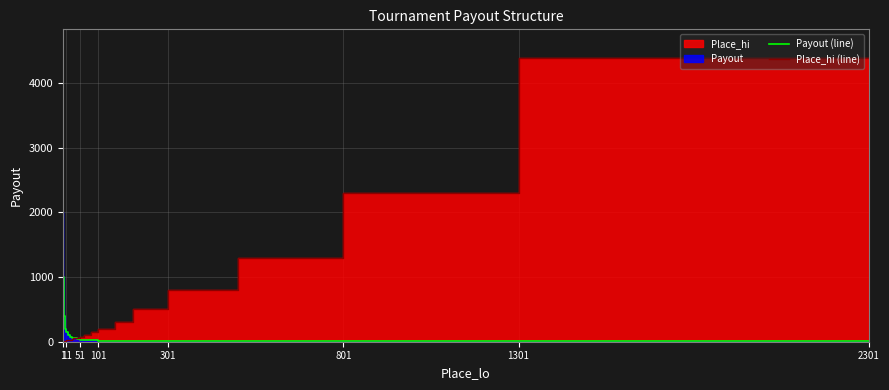

True or false: Payout (line) has more than 0 points higher than both neighbors.

False